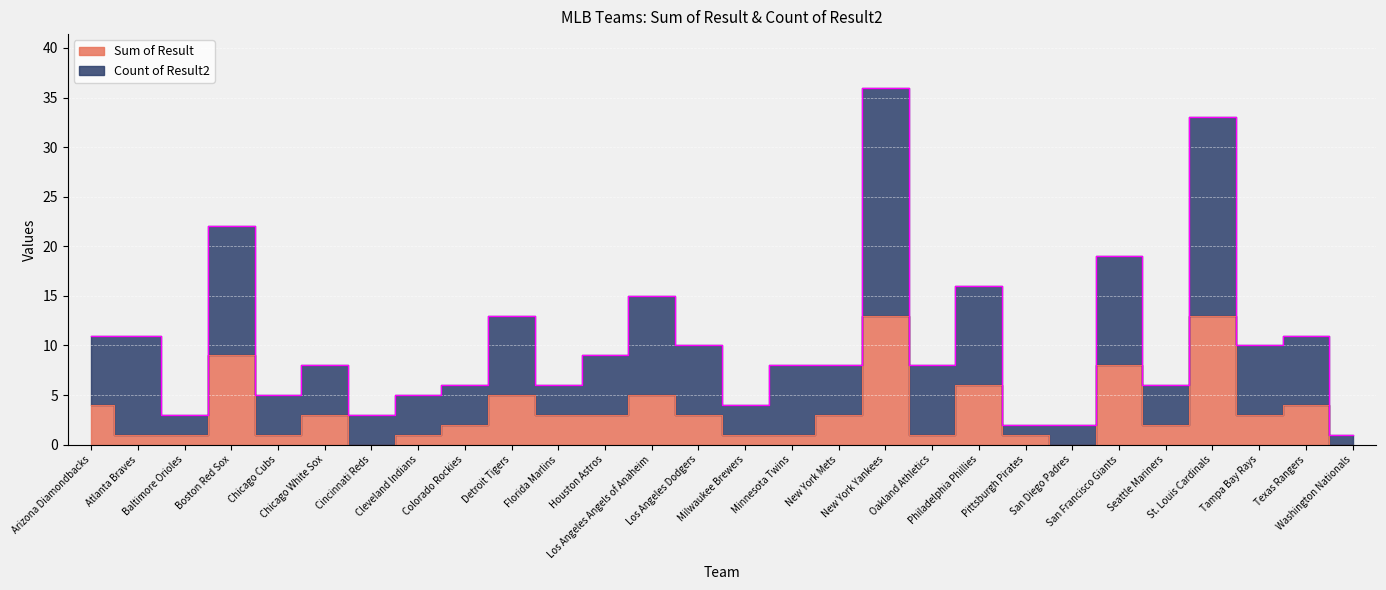

Is it true that Sum of Result equals 7 at Los Angeles Angels of Anaheim?

False